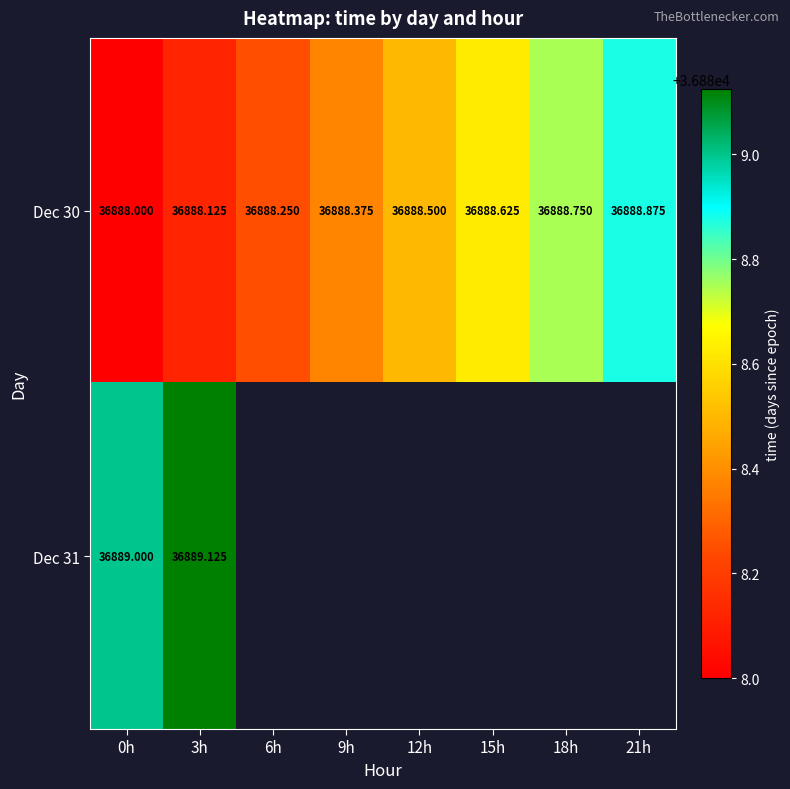

Rank the series by their maximum value, from highest to lowest.

Dec 31, Dec 30